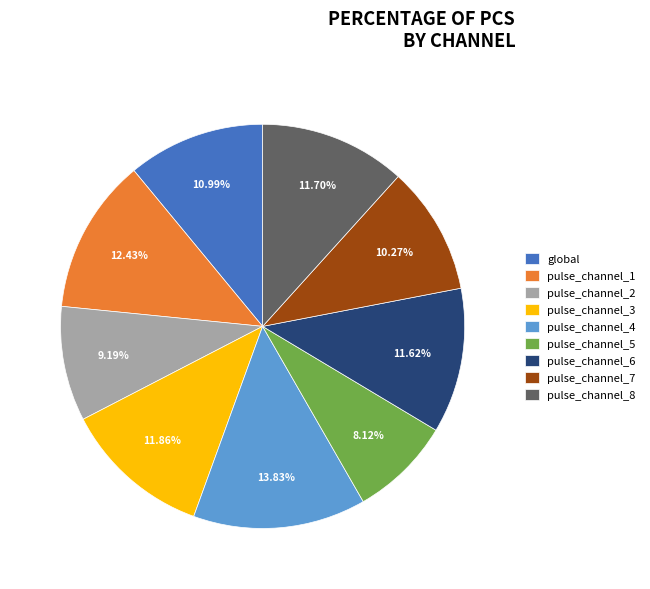

Which slice is the smallest?

pulse_channel_5